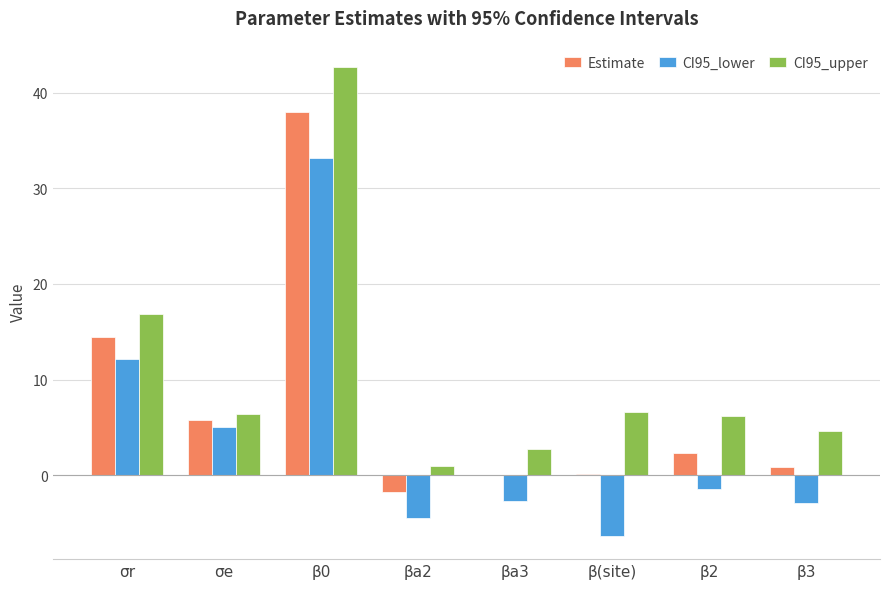

True or false: CI95_lower has a value of -2.7 at βa3.

True